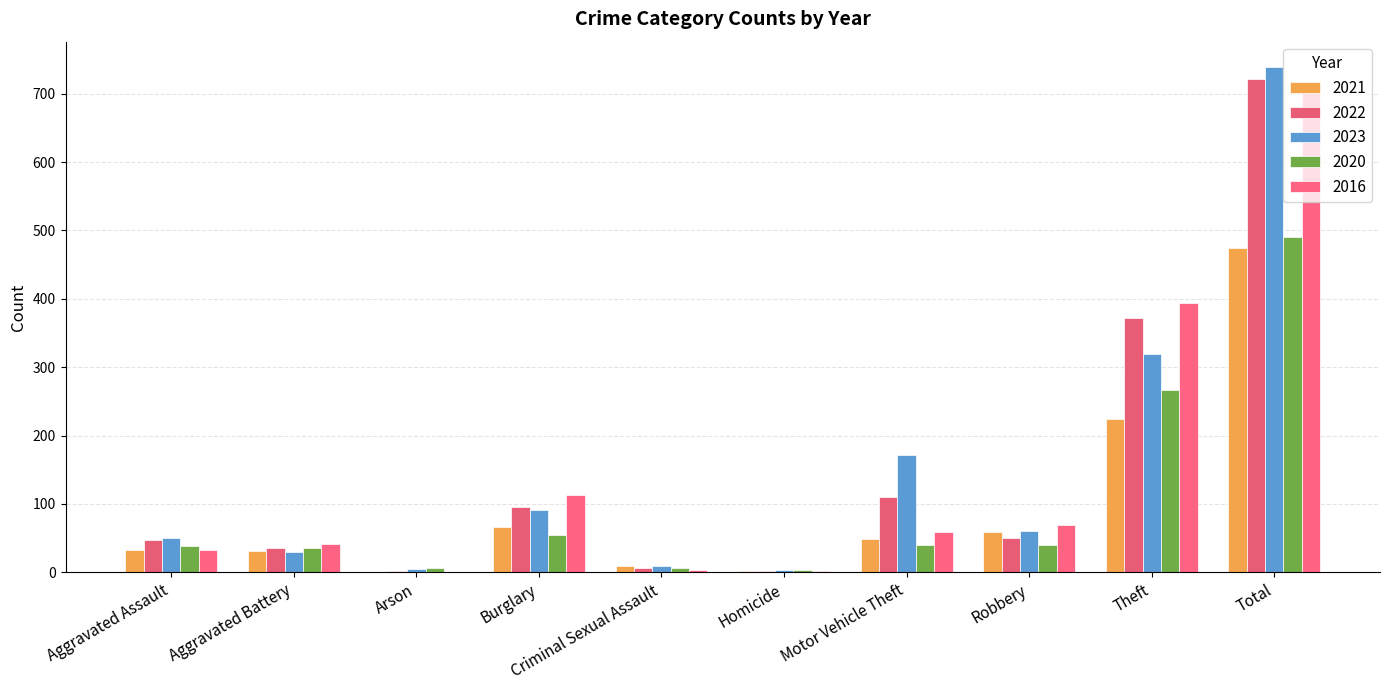

Reading left to right, what are all the values shown in this chart?

2021: Aggravated Assault=32	Aggravated Battery=31	Arson=0	Burglary=67	Criminal Sexual Assault=10	Homicide=2	Motor Vehicle Theft=49	Robbery=59	Theft=224	Total=474
2022: Aggravated Assault=48	Aggravated Battery=36	Arson=2	Burglary=95	Criminal Sexual Assault=7	Homicide=2	Motor Vehicle Theft=110	Robbery=50	Theft=372	Total=722
2023: Aggravated Assault=50	Aggravated Battery=30	Arson=5	Burglary=91	Criminal Sexual Assault=9	Homicide=3	Motor Vehicle Theft=171	Robbery=61	Theft=319	Total=739
2020: Aggravated Assault=39	Aggravated Battery=35	Arson=6	Burglary=55	Criminal Sexual Assault=6	Homicide=4	Motor Vehicle Theft=40	Robbery=40	Theft=266	Total=491
2016: Aggravated Assault=32	Aggravated Battery=41	Arson=1	Burglary=113	Criminal Sexual Assault=3	Homicide=2	Motor Vehicle Theft=59	Robbery=69	Theft=394	Total=714